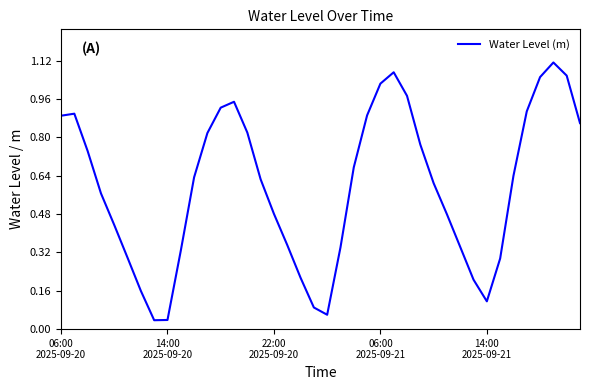

What is the average value?

0.6